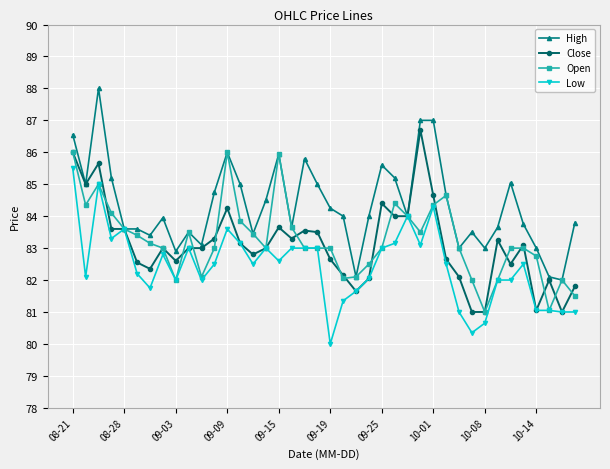

Which series has the largest total across all categories?

High